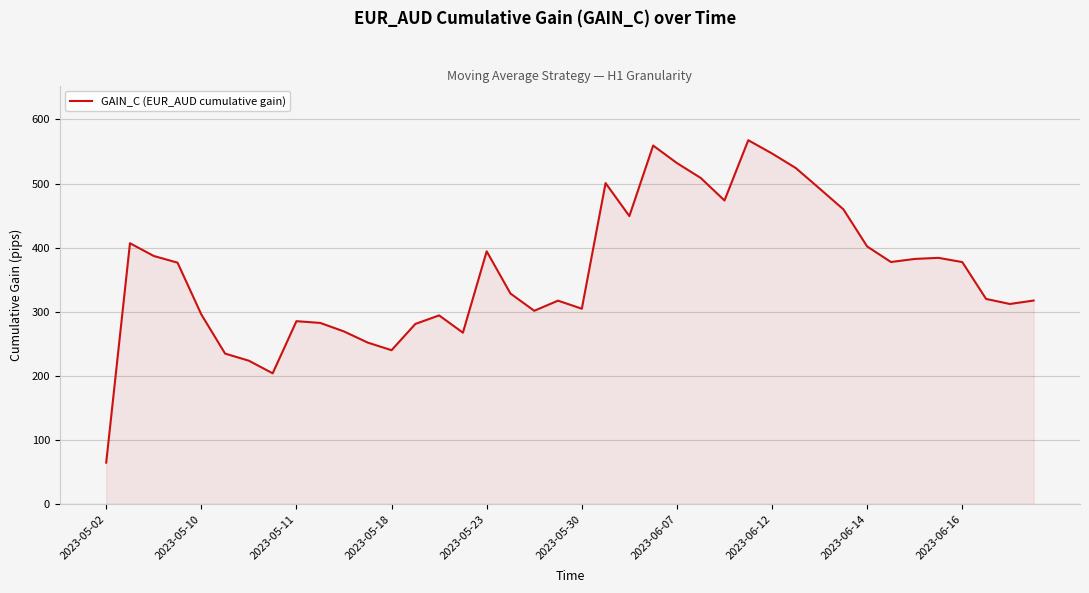

What is the smallest value displayed?

65.1